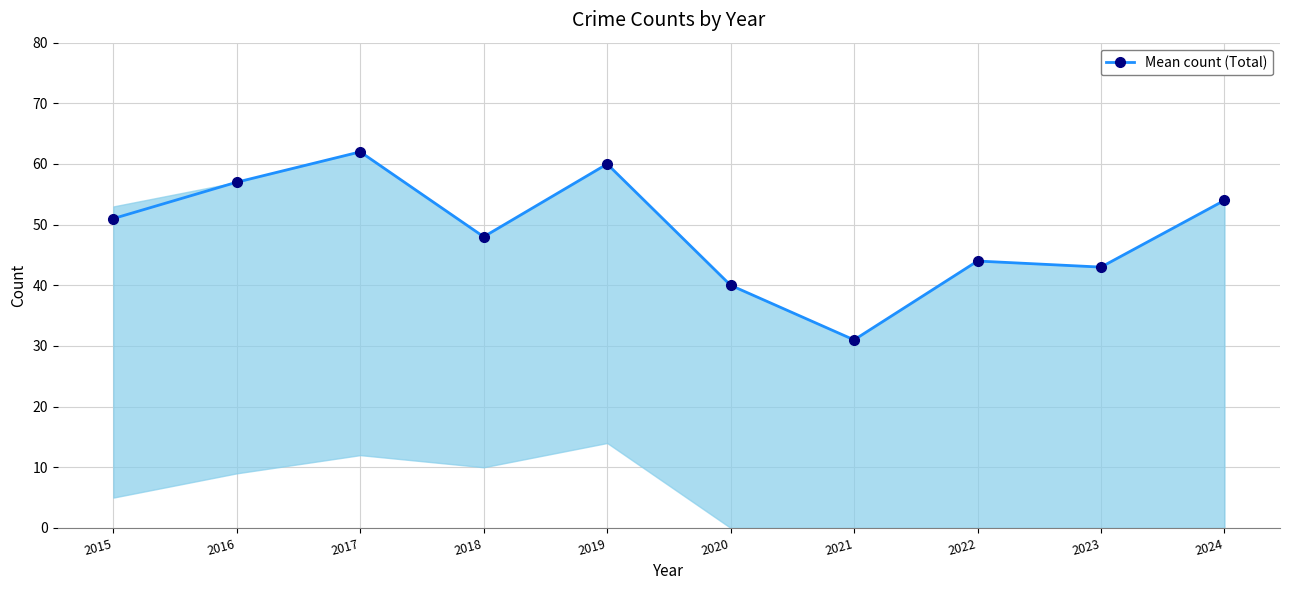

Rank the categories by value from highest to lowest.

2017, 2019, 2016, 2024, 2015, 2018, 2022, 2023, 2020, 2021